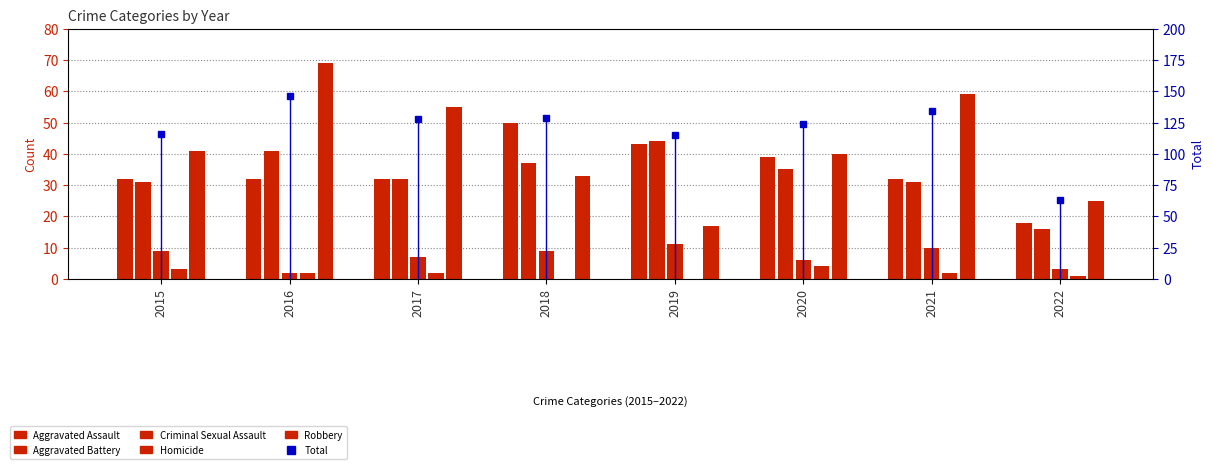

What is the difference between the maximum and minimum values in the Aggravated Assault series?

32